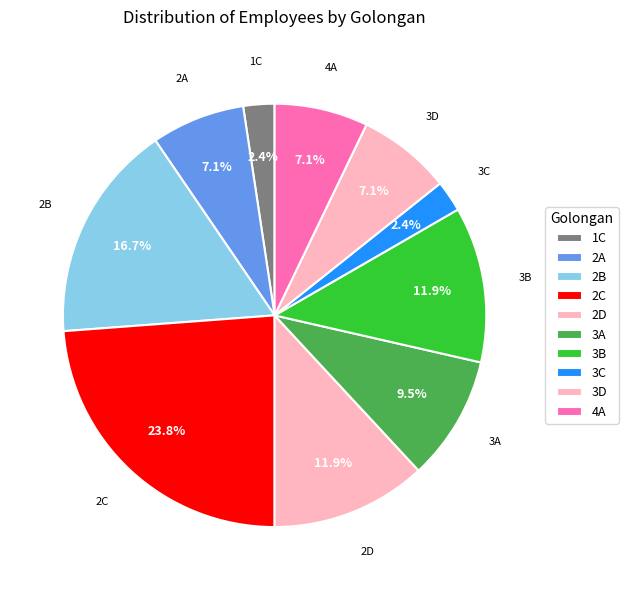

To the nearest percent, what portion does 3B represent?

12%